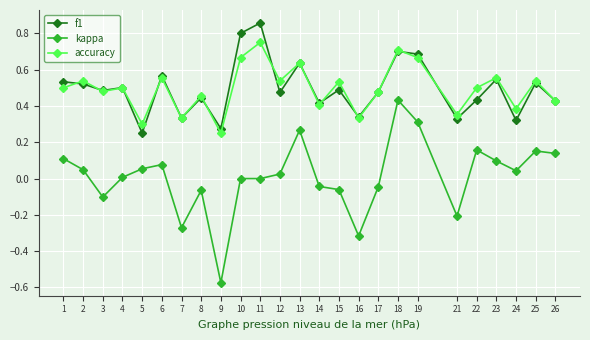

Is this an area chart (filled region under the line)?

No